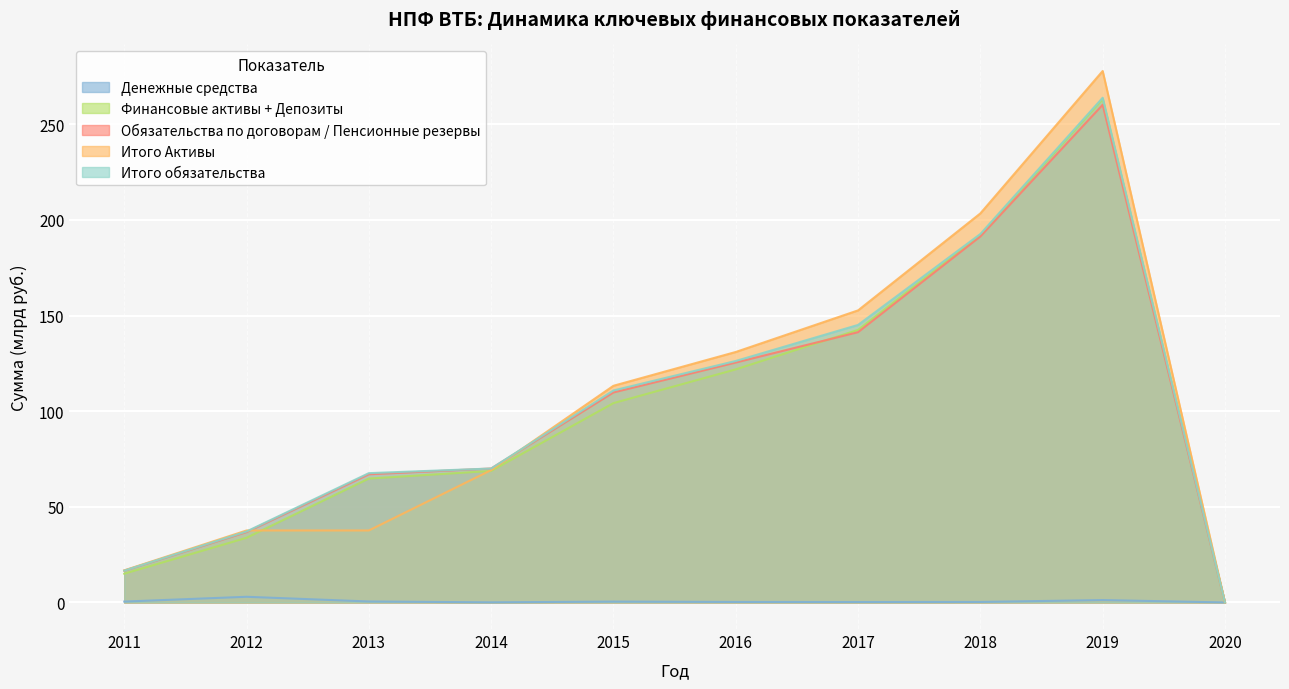

How many values in the Денежные средства series exceed 0?

9